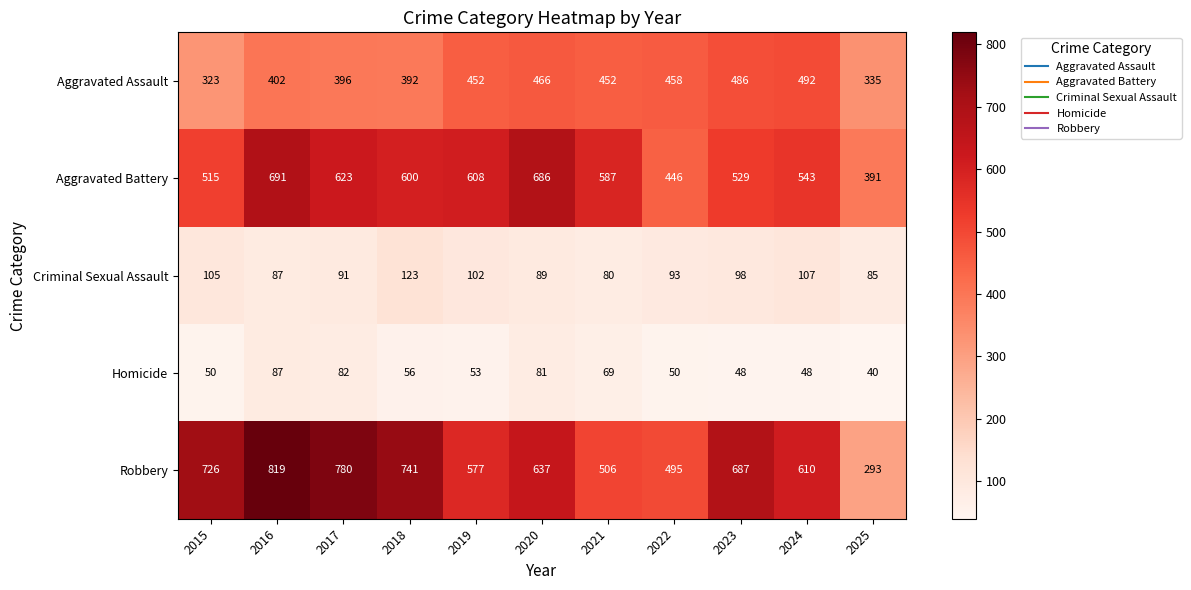

What is the spread (max minus min) of values at 2022?

445